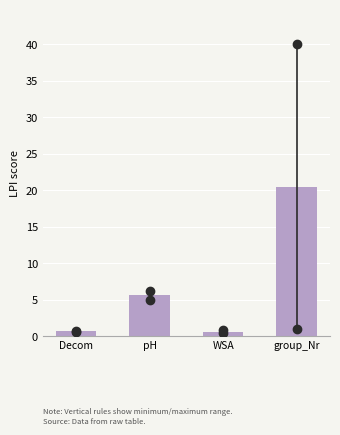

At which label does the data first exceed 5?

pH